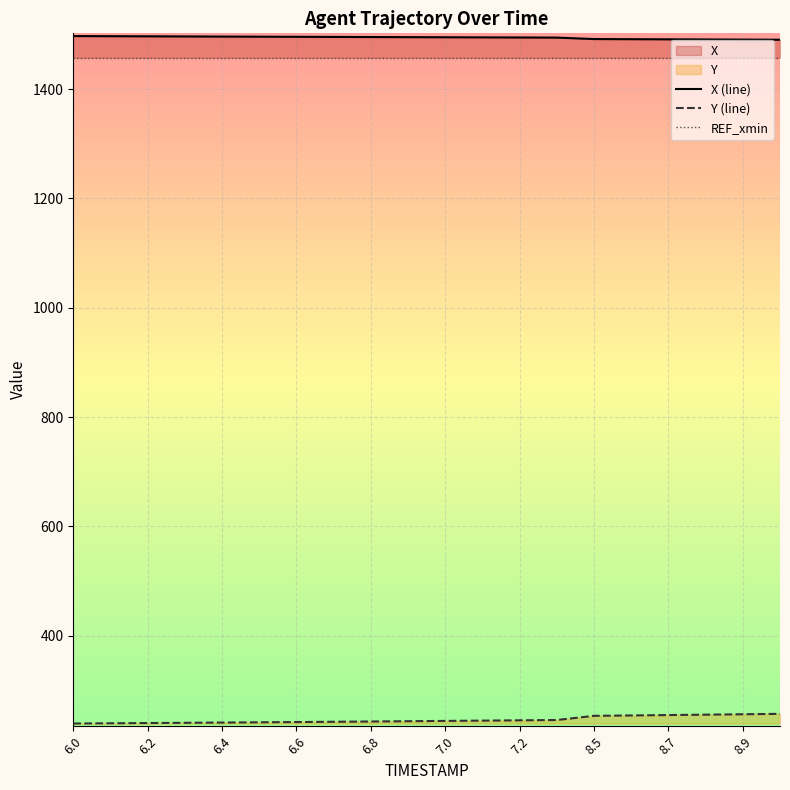

What is the label of the 6th point from the right?

8.5